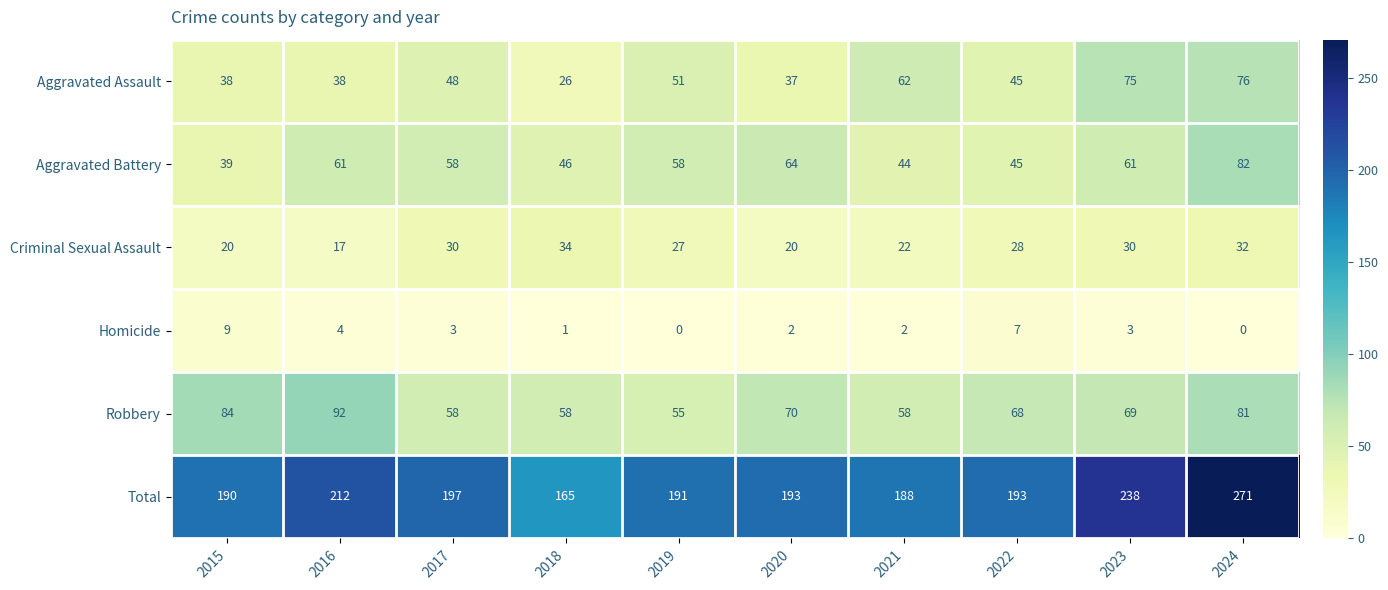

At how many categories does at least one series exceed 225?

2